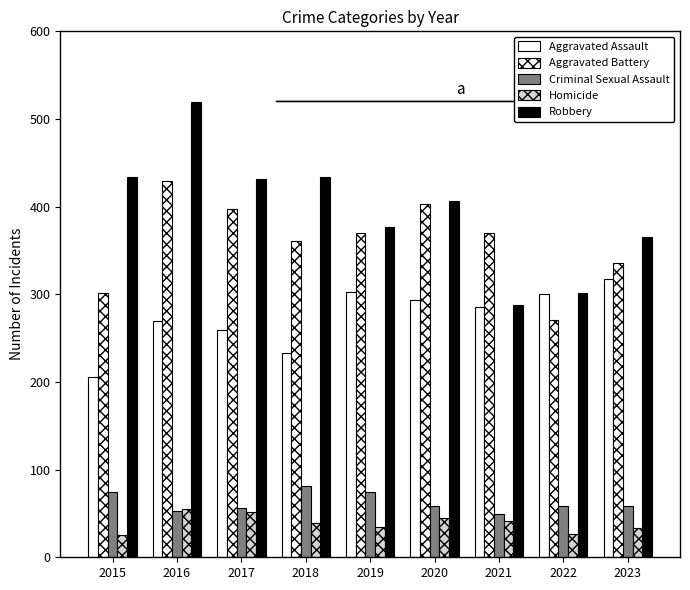

Are the bars horizontal?

No